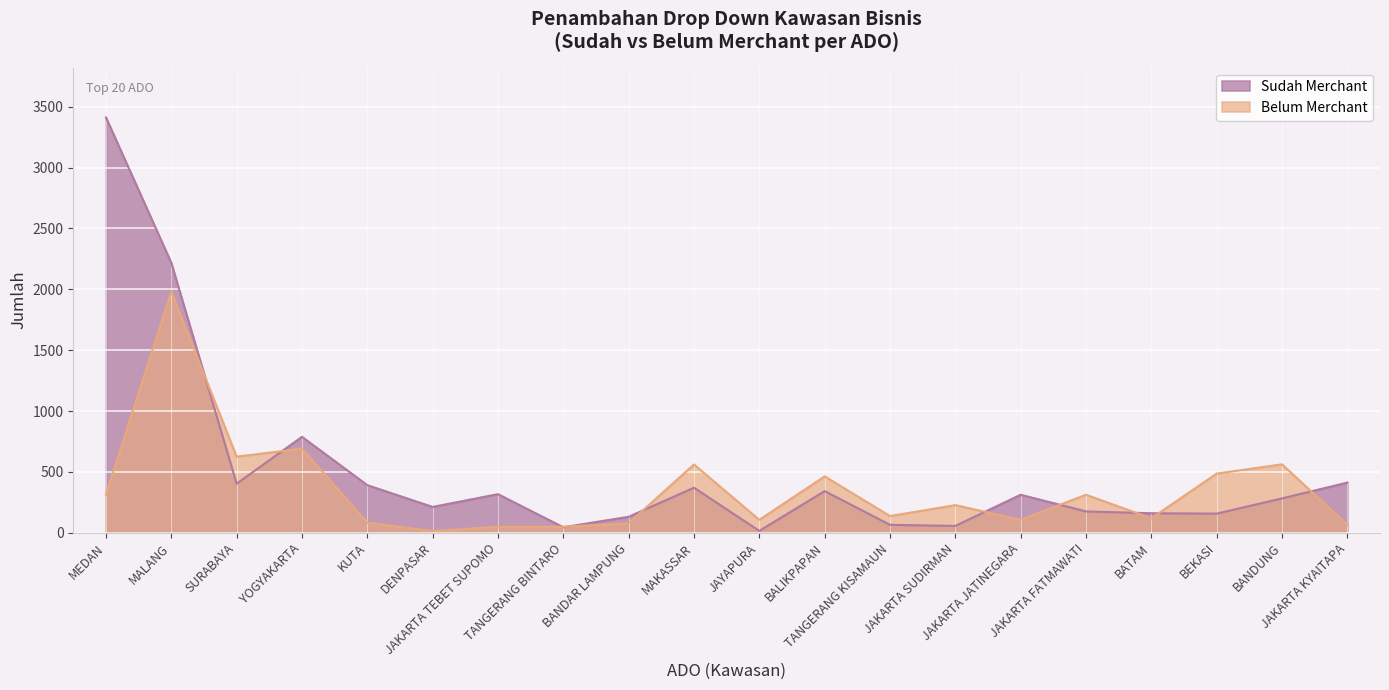

After their last crossing, which series has the higher values: Belum Merchant or Sudah Merchant?

Sudah Merchant